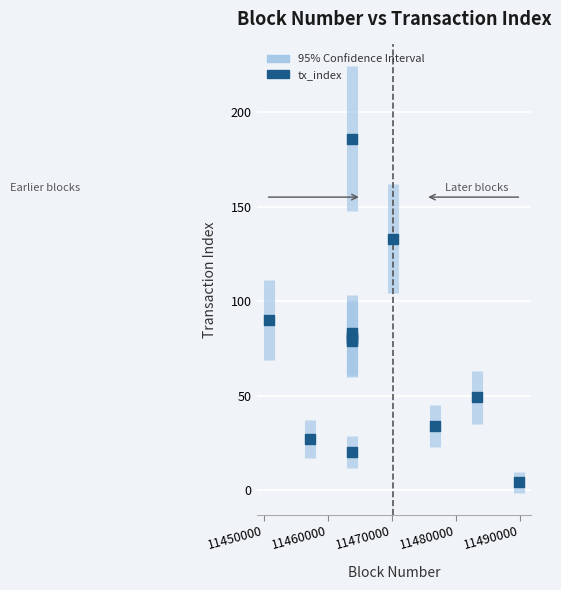

What Y value in the scatter plot is closest to 95?

90